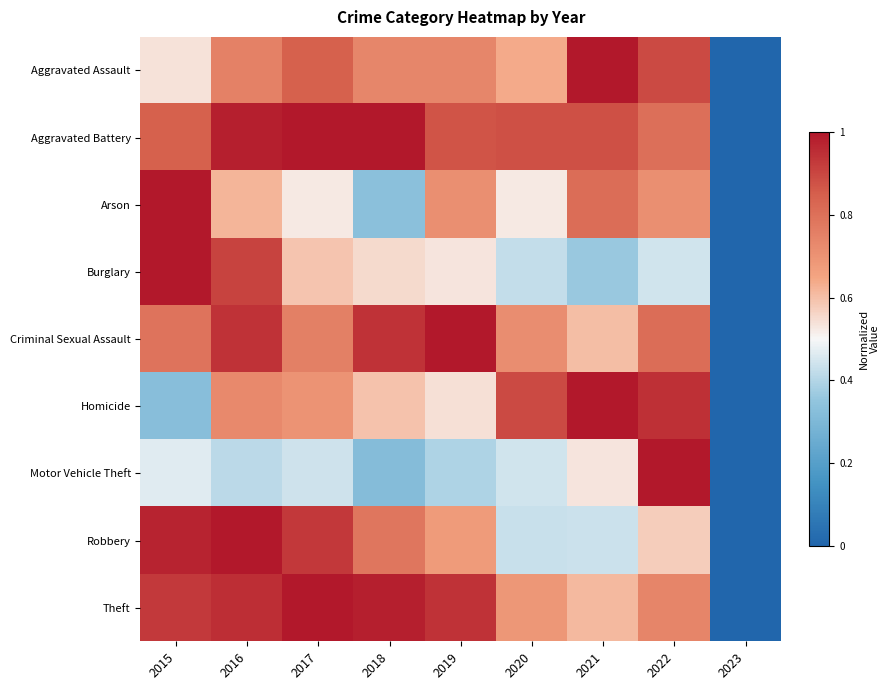

Reading left to right, list all the values displayed in this chart.

Aggravated Assault: 2015=0.5	2016=0.8	2017=0.8	2018=0.7	2019=0.7	2020=0.6	2021=1.0	2022=0.9	2023=0.0
Aggravated Battery: 2015=0.8	2016=1.0	2017=1.0	2018=1.0	2019=0.9	2020=0.9	2021=0.9	2022=0.8	2023=0.0
Arson: 2015=1.0	2016=0.6	2017=0.5	2018=0.3	2019=0.7	2020=0.5	2021=0.8	2022=0.7	2023=0.0
Burglary: 2015=1.0	2016=0.9	2017=0.6	2018=0.6	2019=0.5	2020=0.4	2021=0.4	2022=0.4	2023=0.0
Criminal Sexual Assault: 2015=0.8	2016=0.9	2017=0.8	2018=0.9	2019=1.0	2020=0.7	2021=0.6	2022=0.8	2023=0.0
Homicide: 2015=0.3	2016=0.7	2017=0.7	2018=0.6	2019=0.5	2020=0.9	2021=1.0	2022=0.9	2023=0.0
Motor Vehicle Theft: 2015=0.5	2016=0.4	2017=0.4	2018=0.3	2019=0.4	2020=0.4	2021=0.5	2022=1.0	2023=0.0
Robbery: 2015=1.0	2016=1.0	2017=0.9	2018=0.8	2019=0.7	2020=0.4	2021=0.4	2022=0.6	2023=0.0
Theft: 2015=0.9	2016=1.0	2017=1.0	2018=1.0	2019=0.9	2020=0.7	2021=0.6	2022=0.7	2023=0.0